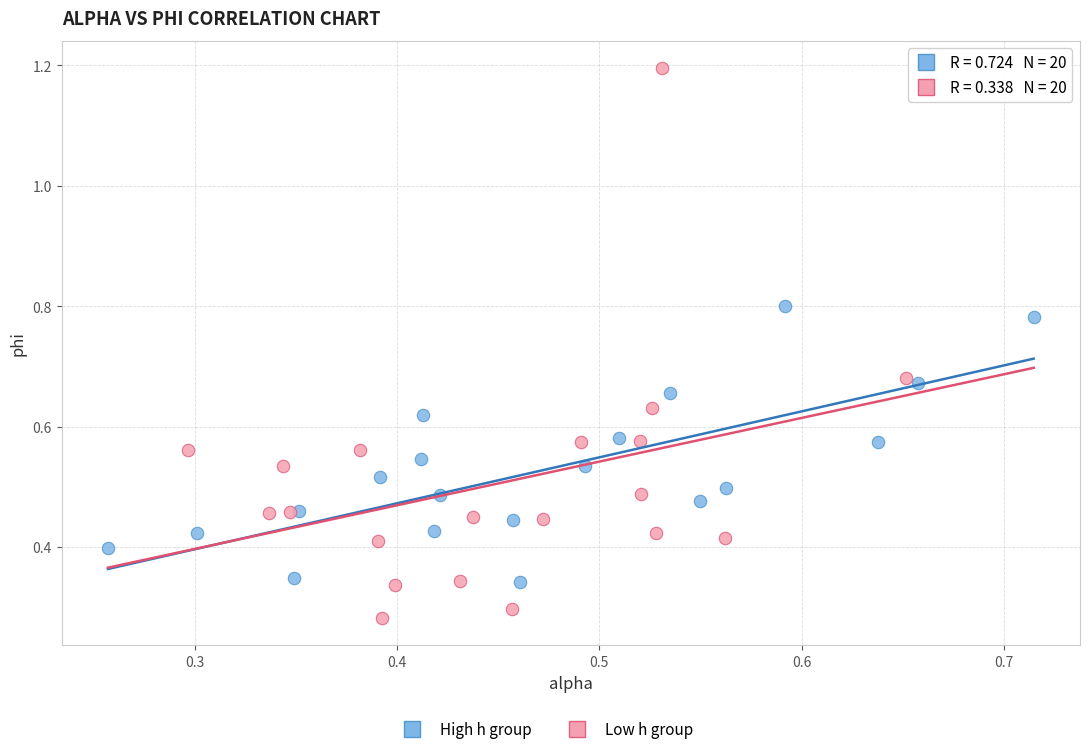

Which series reaches the minimum Y coordinate?

Low h group